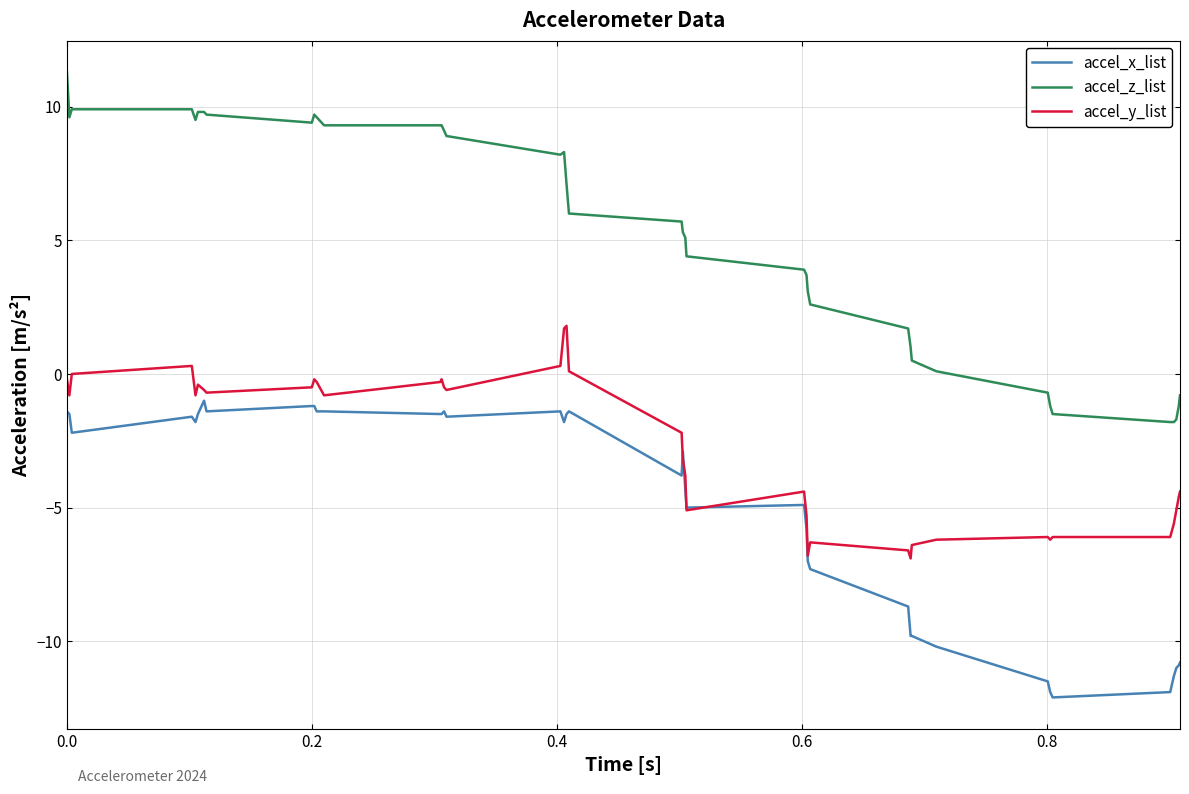

What is the maximum value shown in the chart?

11.3